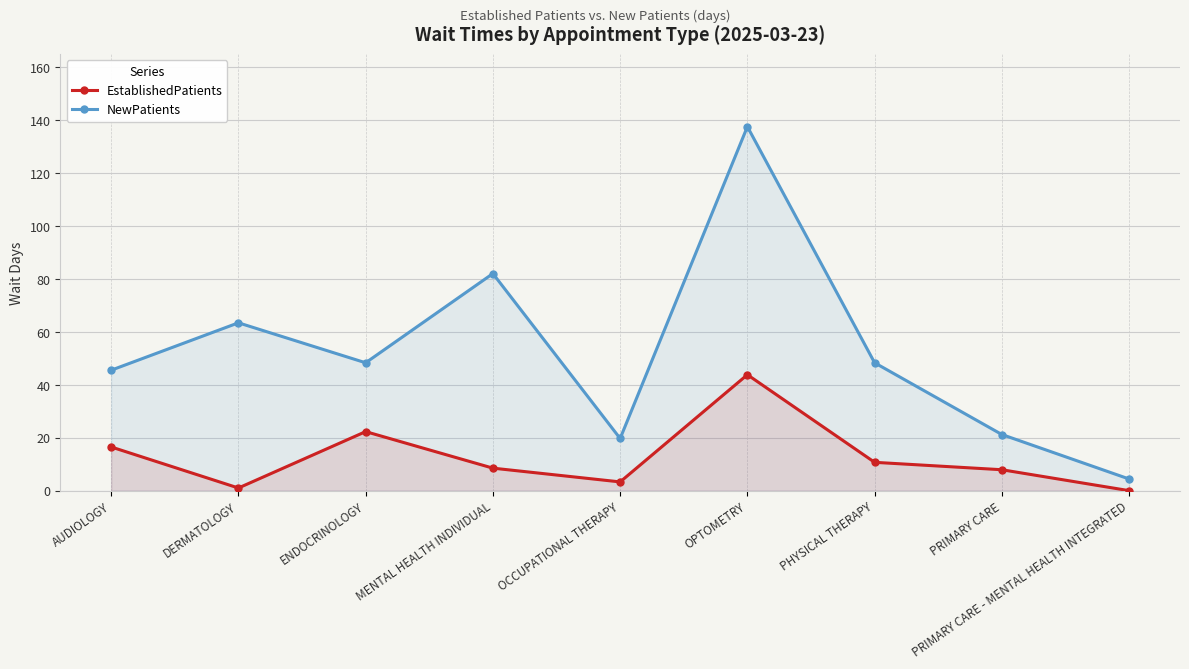

How many positive values does the EstablishedPatients series have?

8